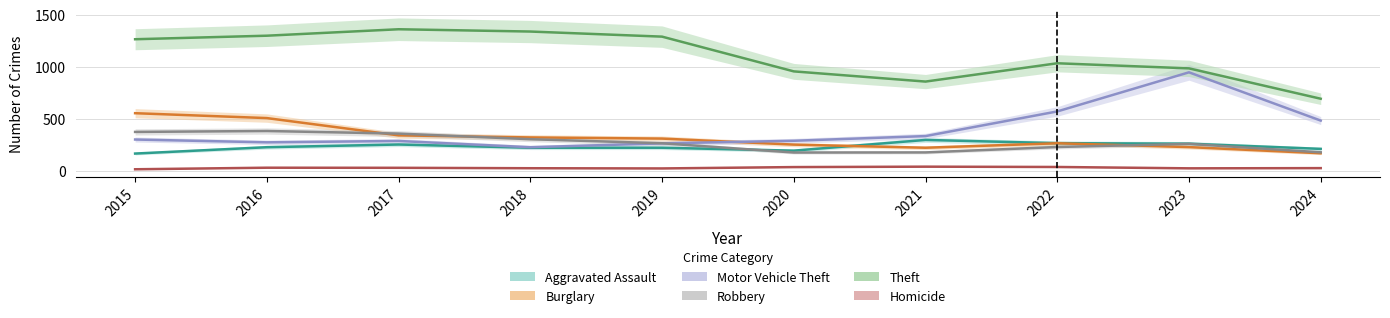

Reading left to right, extract all data points from this chart.

Aggravated Assault: 2015=164	2016=225	2017=251	2018=220	2019=220	2020=192	2021=295	2022=264	2023=259	2024=209
Burglary: 2015=552	2016=505	2017=339	2018=319	2019=308	2020=250	2021=220	2022=263	2023=226	2024=167
Motor Vehicle Theft: 2015=299	2016=272	2017=285	2018=225	2019=262	2020=287	2021=332	2022=569	2023=945	2024=481
Robbery: 2015=372	2016=381	2017=356	2018=302	2019=263	2020=174	2021=175	2022=227	2023=257	2024=176
Theft: 2015=1263	2016=1297	2017=1359	2018=1337	2019=1288	2020=954	2021=856	2022=1032	2023=983	2024=691
Homicide: 2015=13	2016=28	2017=27	2018=23	2019=21	2020=34	2021=38	2022=35	2023=22	2024=24